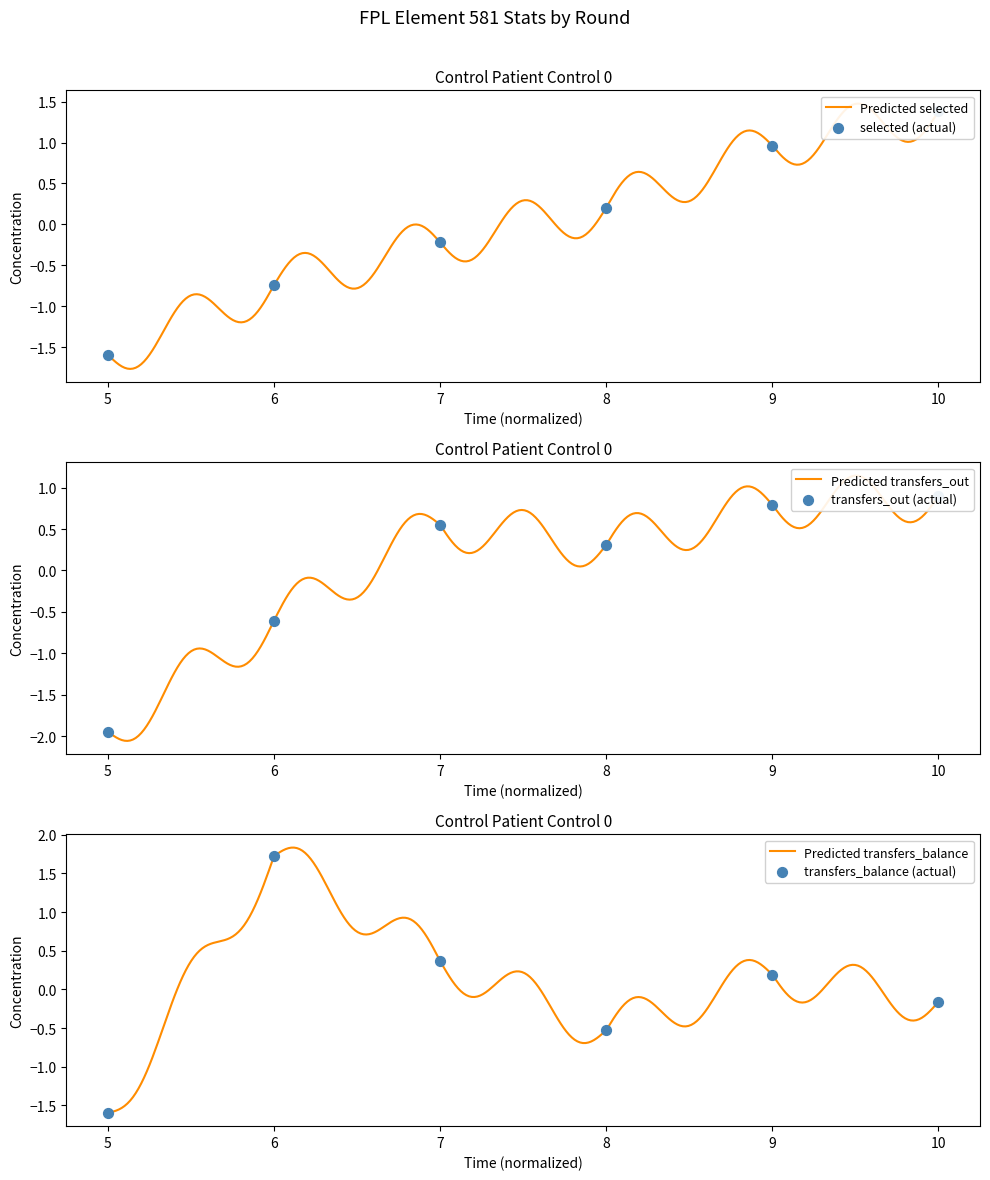

Which series has the largest Y range (max minus min)?

transfers_balance